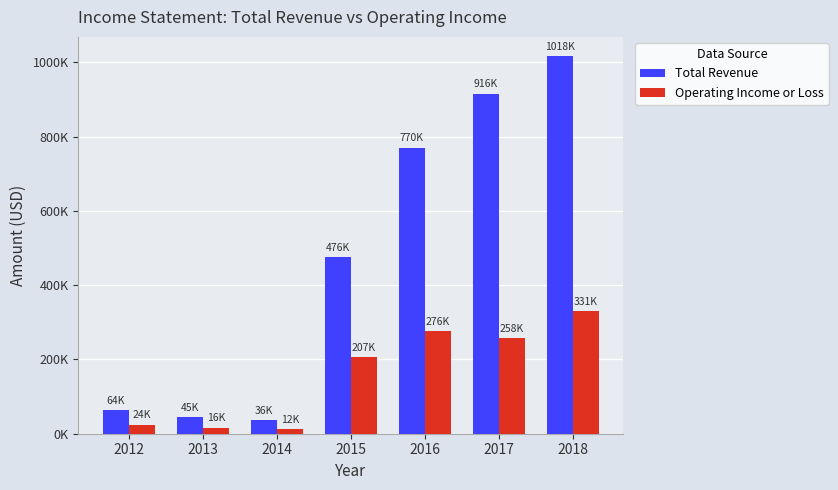

List the series in order of their peak value, lowest first.

Operating Income or Loss, Total Revenue